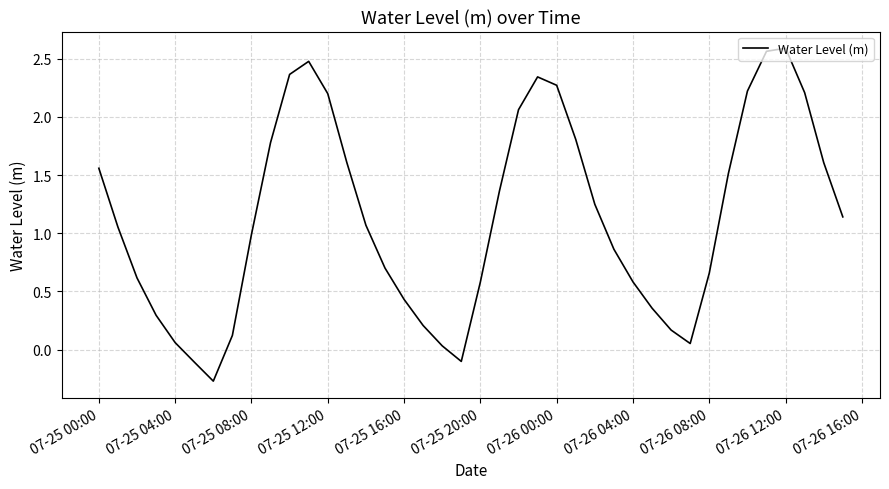

What is the difference between the maximum and minimum values?

2.9